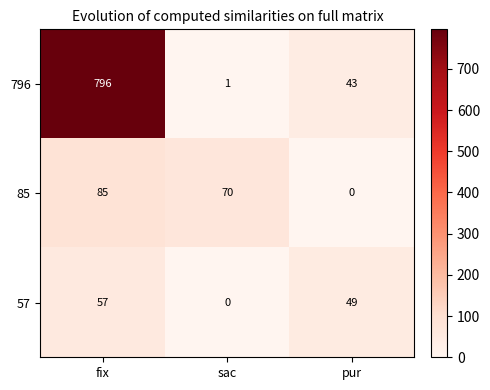

What is the sum of the 85 values at fix and pur?

85